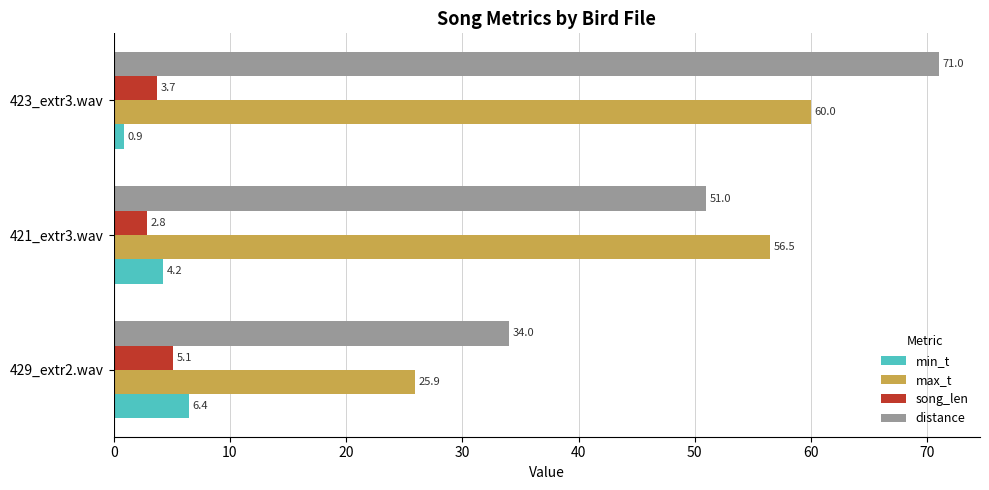

Count the number of data series in this chart.

4